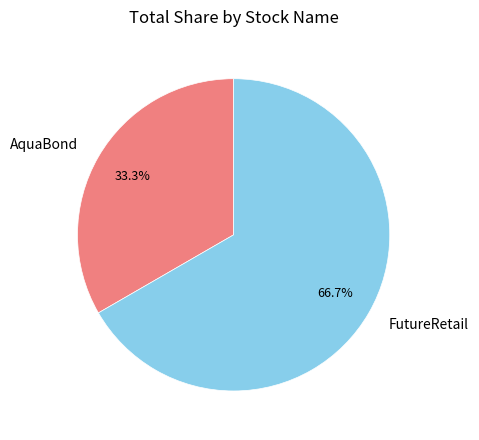

What is the majority slice?

FutureRetail